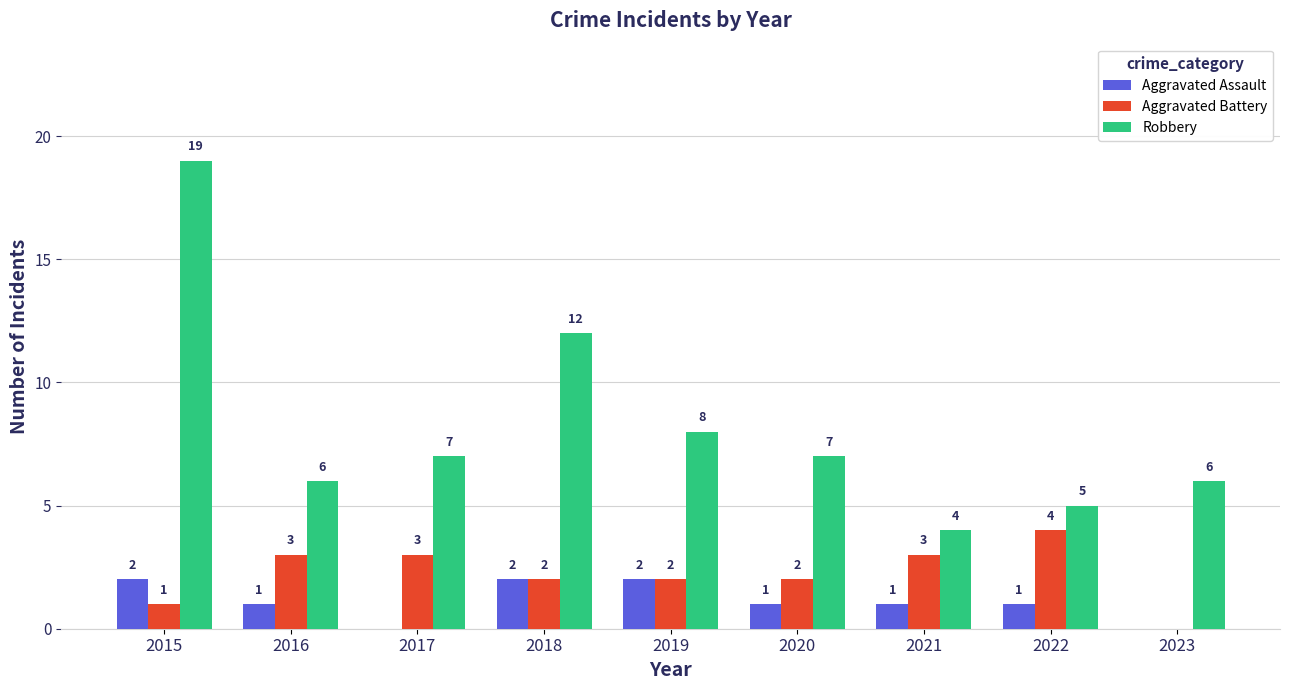

Are the bars grouped side by side (vs. stacked)?

Yes